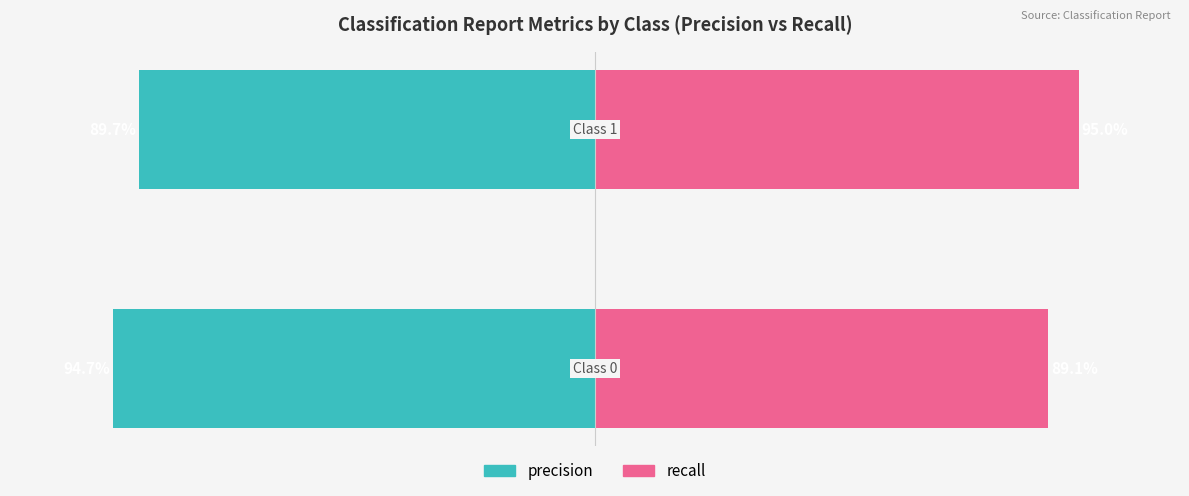

Is it true that recall equals 0.4 at 1?

False